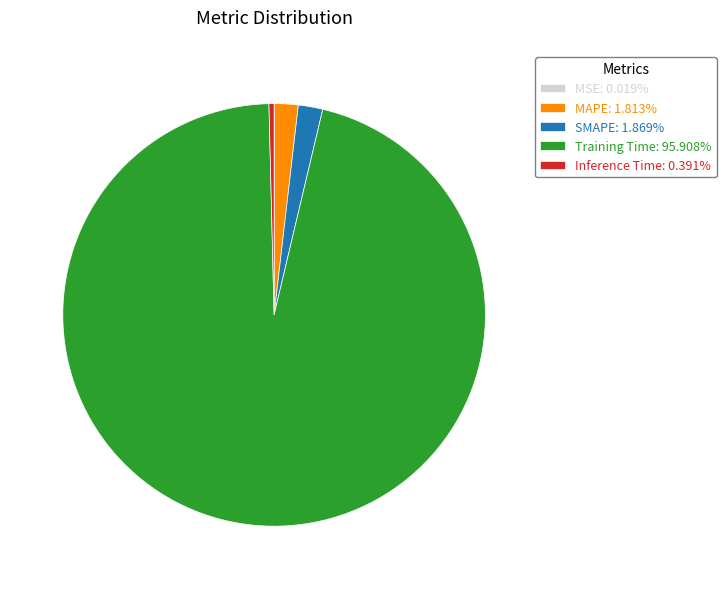

Does Inference Time: 0.391% account for over 50% of the chart?

No